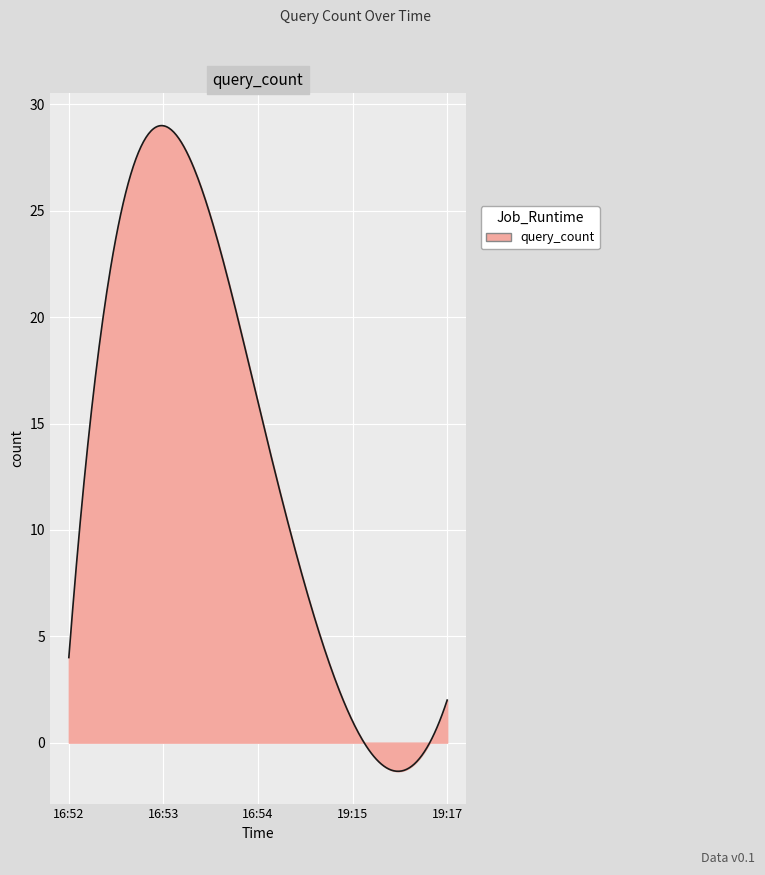

What is the maximum value shown in the chart?

29.0